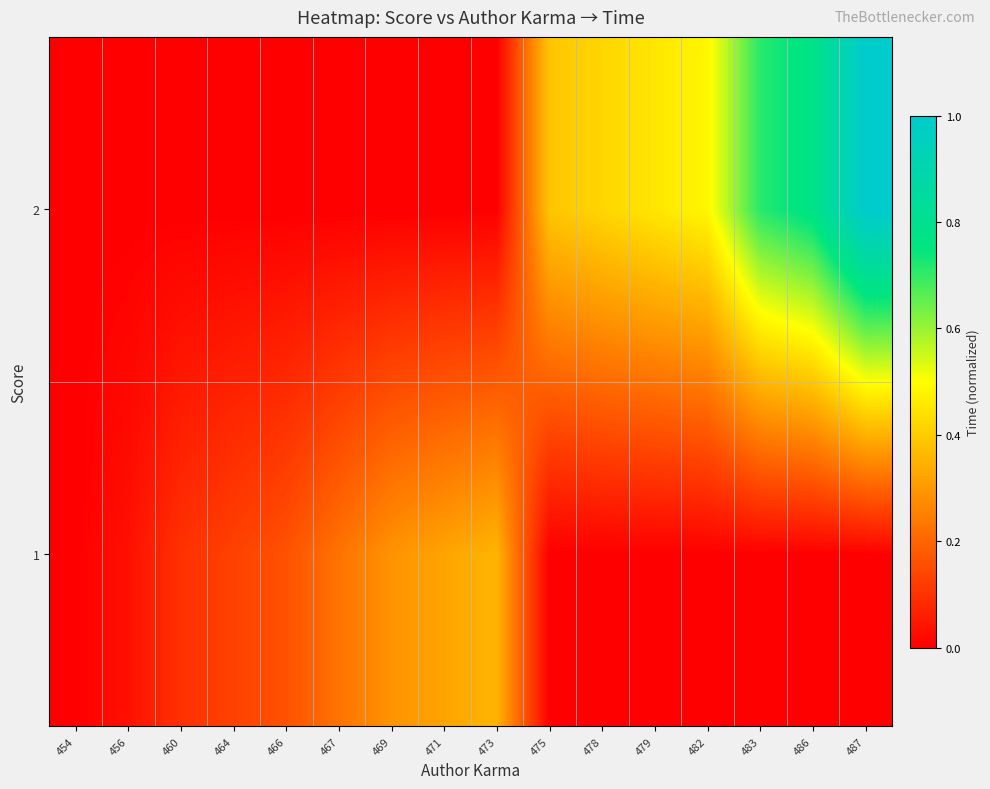

Reading left to right, extract all data points from this chart.

1: 454=0.0	456=0.0	460=0.1	464=0.1	466=0.2	467=0.2	469=0.3	471=0.3	473=0.4	475=0.0	478=0.0	479=0.0	482=0.0	483=0.0	486=0.0	487=0.0
2: 454=0.0	456=0.0	460=0.0	464=0.0	466=0.0	467=0.0	469=0.0	471=0.0	473=0.0	475=0.4	478=0.4	479=0.5	482=0.5	483=0.7	486=0.8	487=1.0